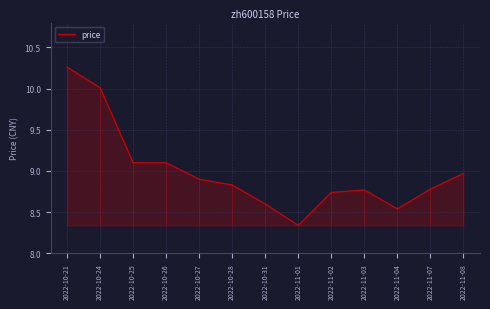

At which category does the chart reach its minimum across all series?

2022-11-01